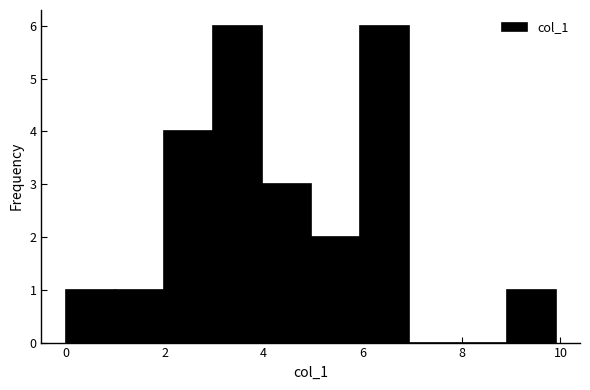

Reading left to right, list every bar in this chart as the range it spans on the x-axis followed by its height. Neither the bar edges nor the heights are printed on the chart, so give them approximately, as read against the axes.

0 to 1: 1
1 to 2: 1
2 to 3: 4
3 to 4: 6
4 to 5: 3
5 to 6: 2
6 to 7: 6
7 to 8: 0
8 to 9: 0
9 to 10: 1